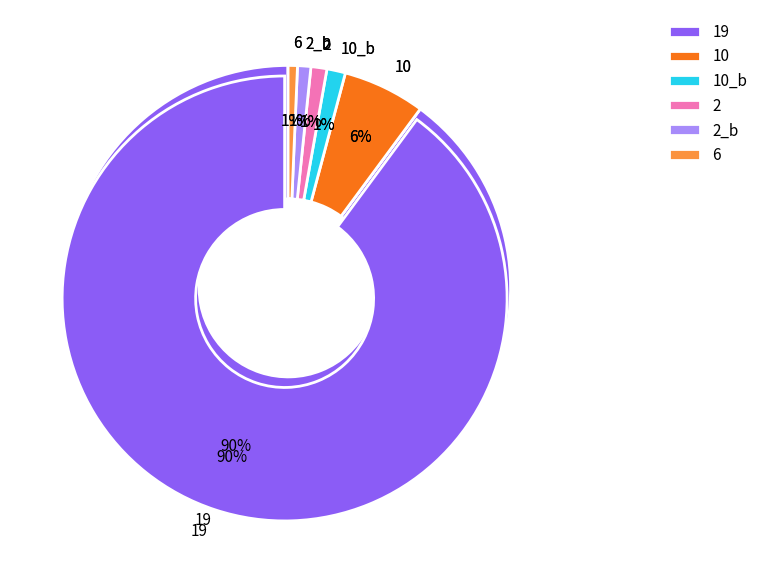

Is 19 the majority of the pie?

Yes